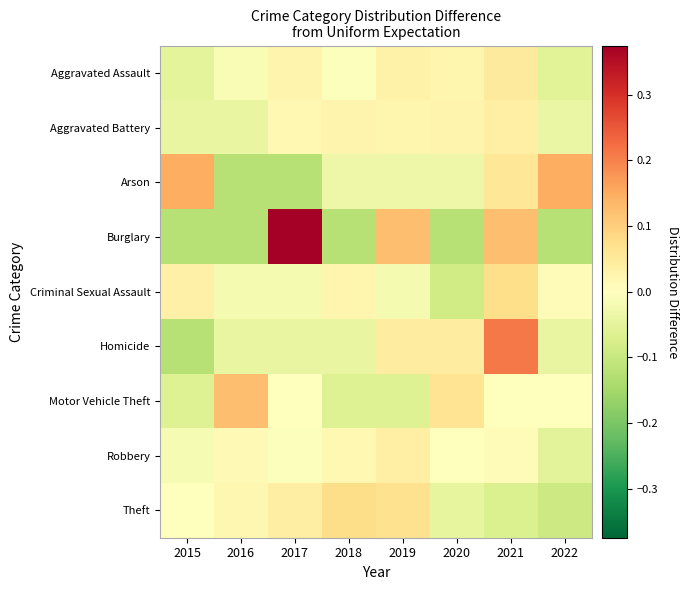

Reading left to right, transcribe all the data shown in this chart.

Aggravated Assault: 2015=-0.1	2016=-0.0	2017=0.0	2018=-0.0	2019=0.0	2020=0.0	2021=0.0	2022=-0.1
Aggravated Battery: 2015=-0.0	2016=-0.0	2017=0.0	2018=0.0	2019=0.0	2020=0.0	2021=0.0	2022=-0.0
Arson: 2015=0.1	2016=-0.1	2017=-0.1	2018=-0.0	2019=-0.0	2020=-0.0	2021=0.1	2022=0.1
Burglary: 2015=-0.1	2016=-0.1	2017=0.4	2018=-0.1	2019=0.1	2020=-0.1	2021=0.1	2022=-0.1
Criminal Sexual Assault: 2015=0.0	2016=-0.0	2017=-0.0	2018=0.0	2019=-0.0	2020=-0.1	2021=0.1	2022=0.0
Homicide: 2015=-0.1	2016=-0.0	2017=-0.0	2018=-0.0	2019=0.0	2020=0.0	2021=0.2	2022=-0.0
Motor Vehicle Theft: 2015=-0.1	2016=0.1	2017=0.0	2018=-0.1	2019=-0.1	2020=0.1	2021=0.0	2022=0.0
Robbery: 2015=-0.0	2016=0.0	2017=-0.0	2018=0.0	2019=0.0	2020=-0.0	2021=0.0	2022=-0.1
Theft: 2015=-0.0	2016=0.0	2017=0.0	2018=0.1	2019=0.1	2020=-0.0	2021=-0.1	2022=-0.1